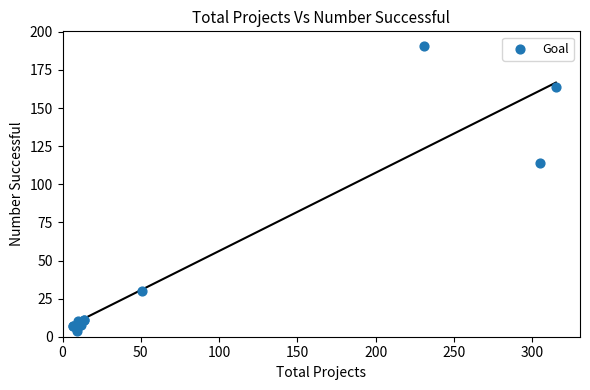

What Y value in the scatter plot is closest to 97?

114